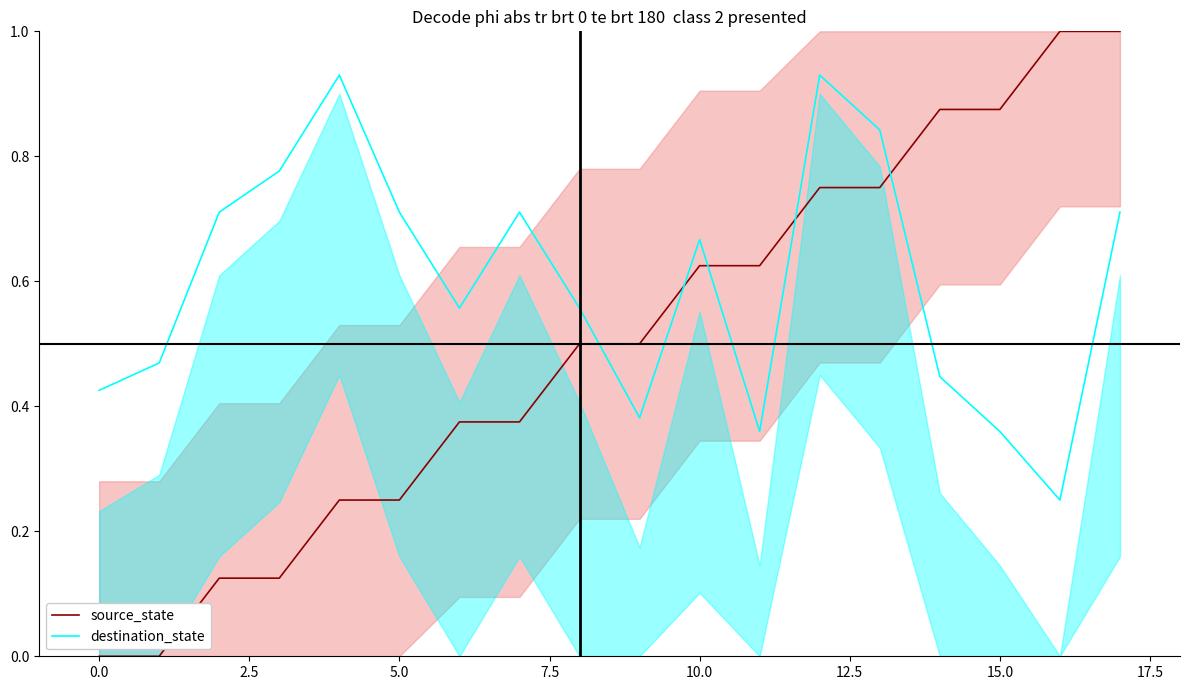

After their last crossing, which series has the higher values: destination_state or source_state?

source_state